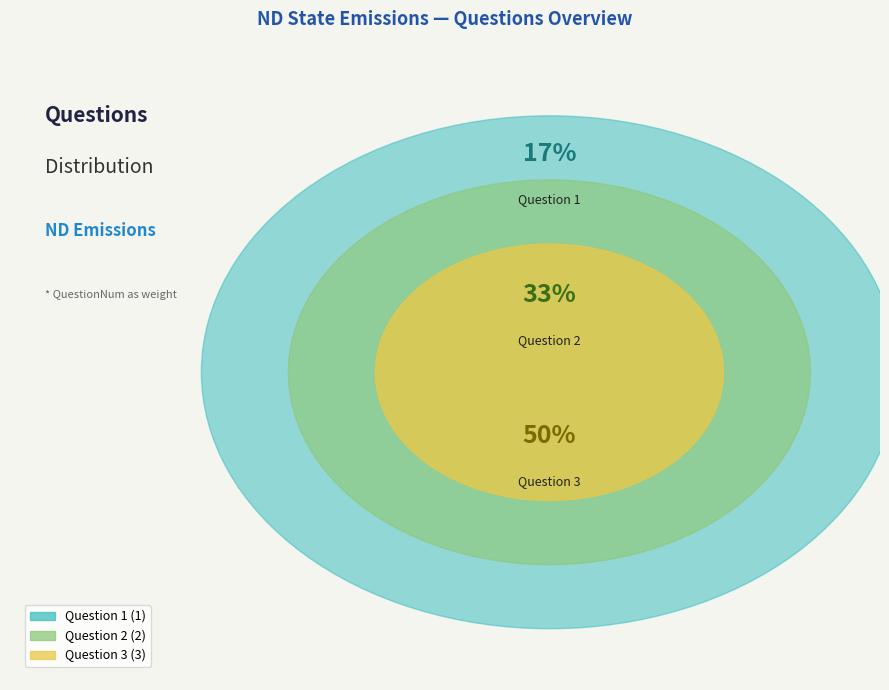

To the nearest percent, what is the difference between the largest and smallest slice percentages?

33%